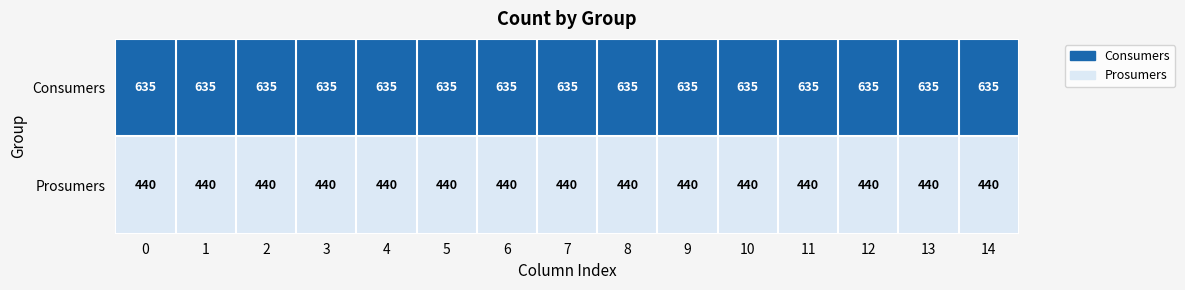

Which series has the largest total across all categories?

Consumers